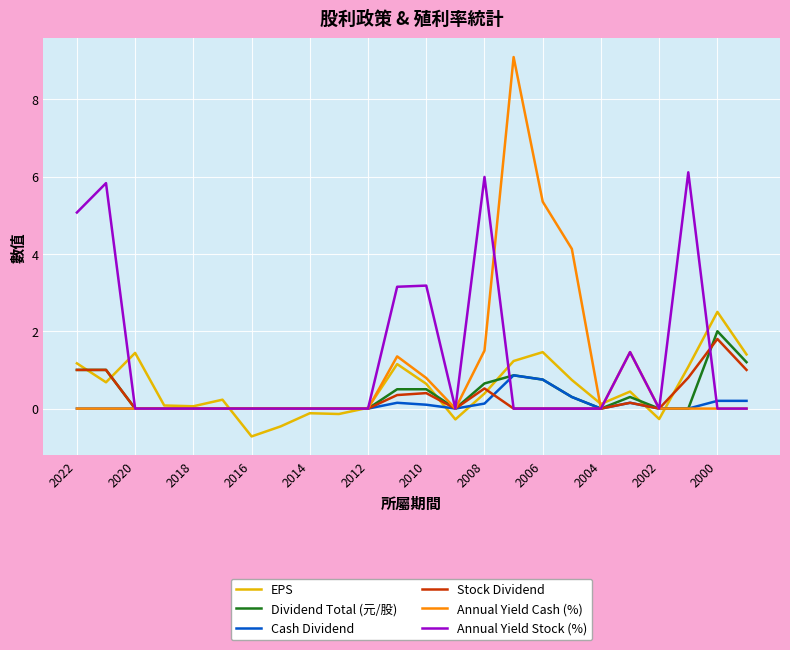

What is the maximum value for Dividend Total (元/股)?

2.0